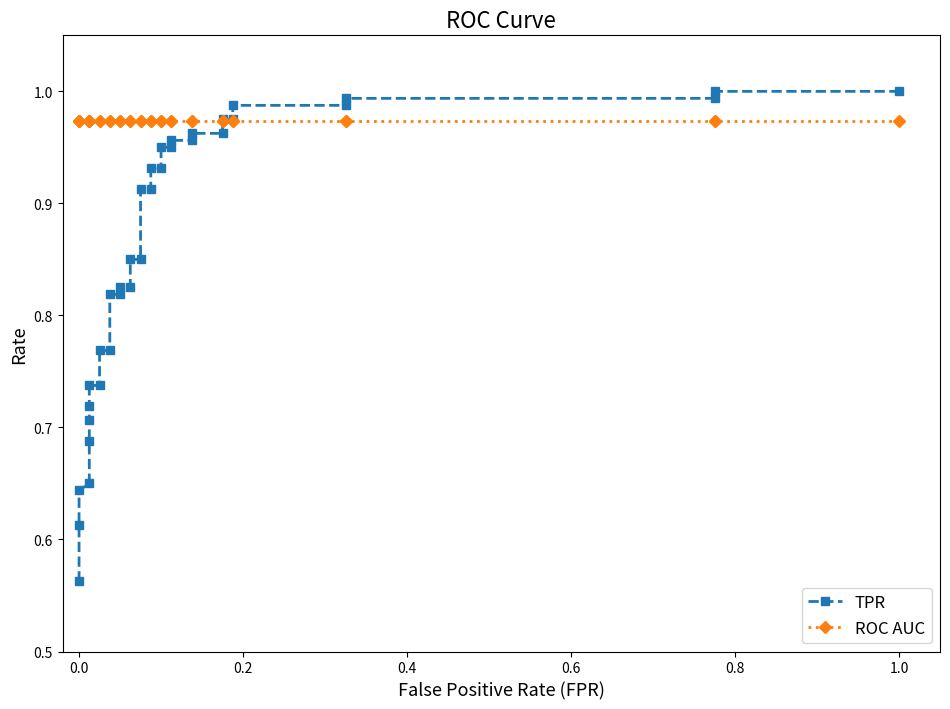

How many series are shown in this chart?

2